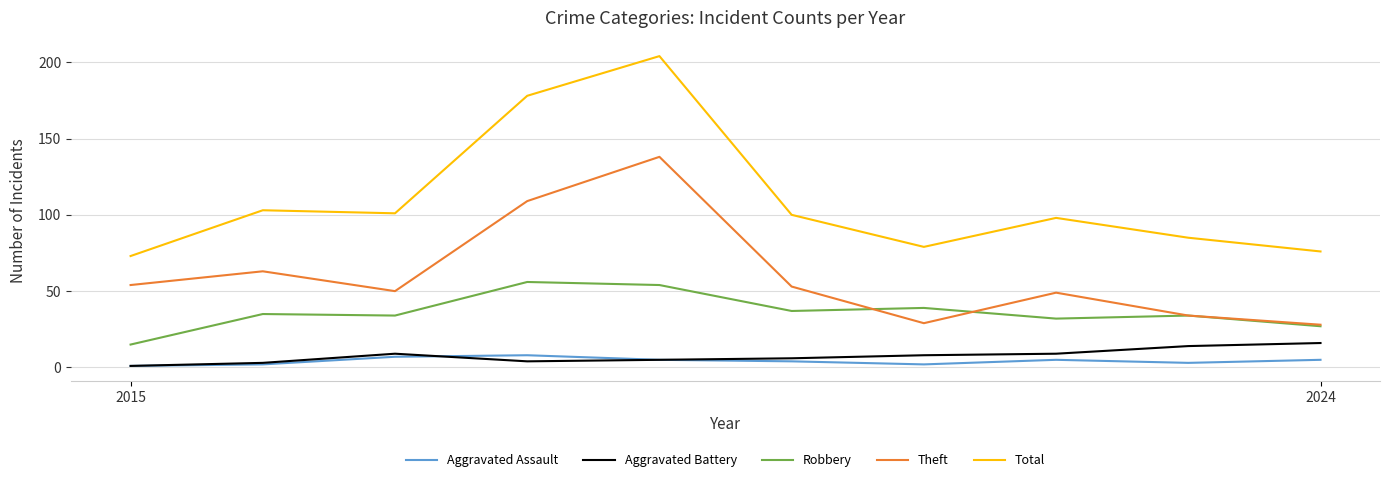

True or false: Total and Aggravated Assault cross at least once.

False